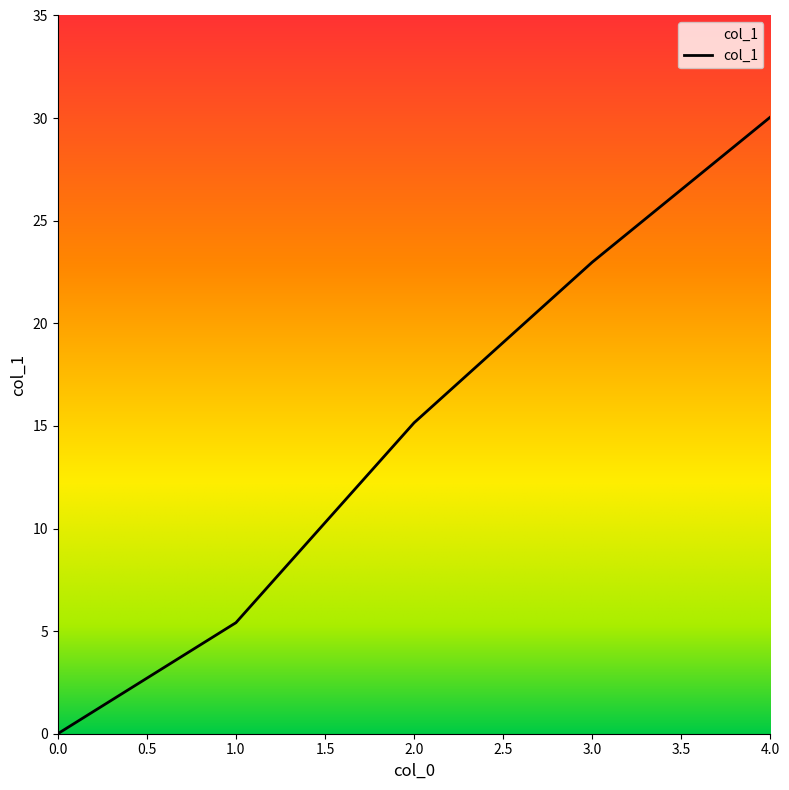

What is the change in value from 0.0 to 2.0?

+15.2